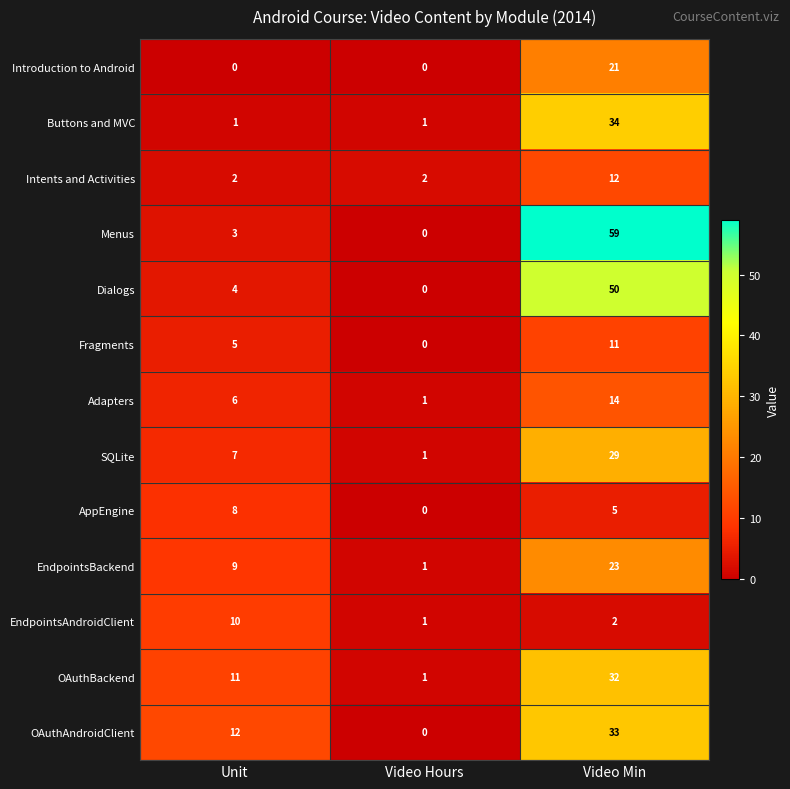

At which label is OAuthBackend closest to 16?

Unit